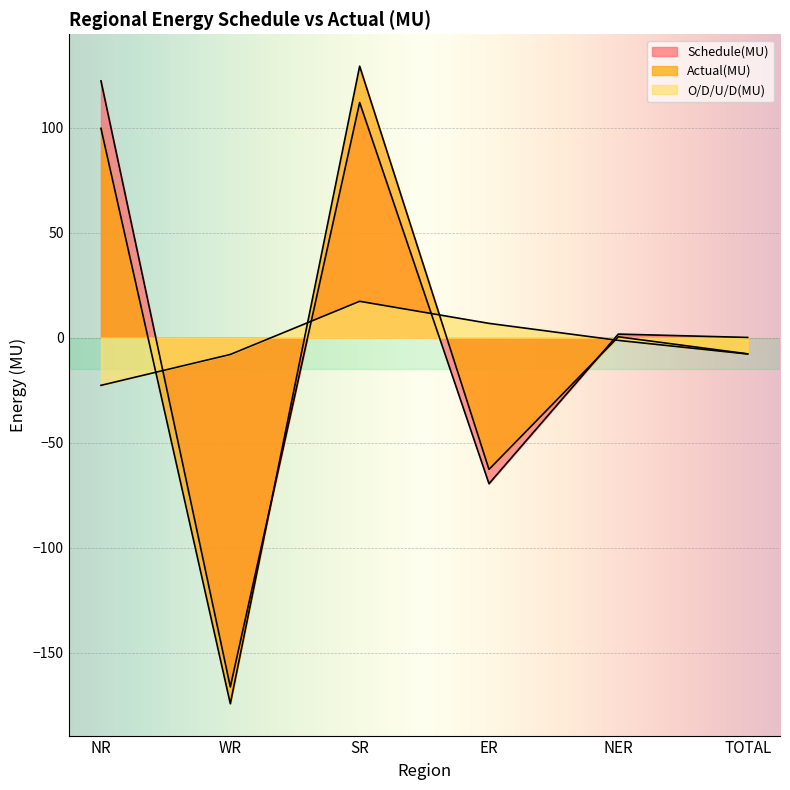

The value of O/D/U/D(MU) at NR is -6.2. True or false?

False